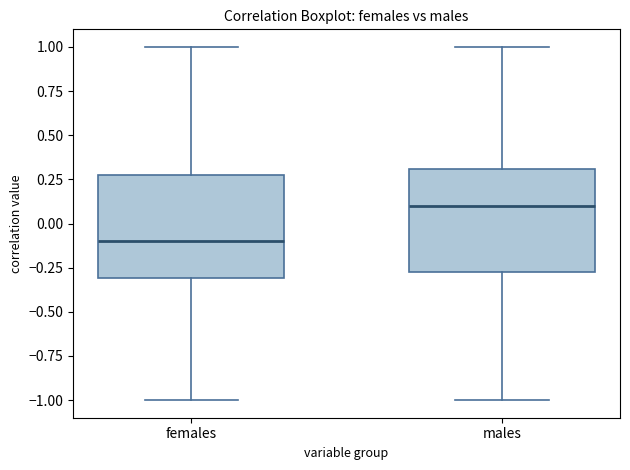

Reading left to right, transcribe this box plot: for each box, give where its median line is, the range the box spans, and where its two whiskers end, as read against the y-axis. The values are not printed on the chart, so give them approximately, as read against the axis.

females: median -0.10, box -0.30 to 0.25, whiskers -1.00 to 1.00
males: median 0.10, box -0.25 to 0.30, whiskers -1.00 to 1.00